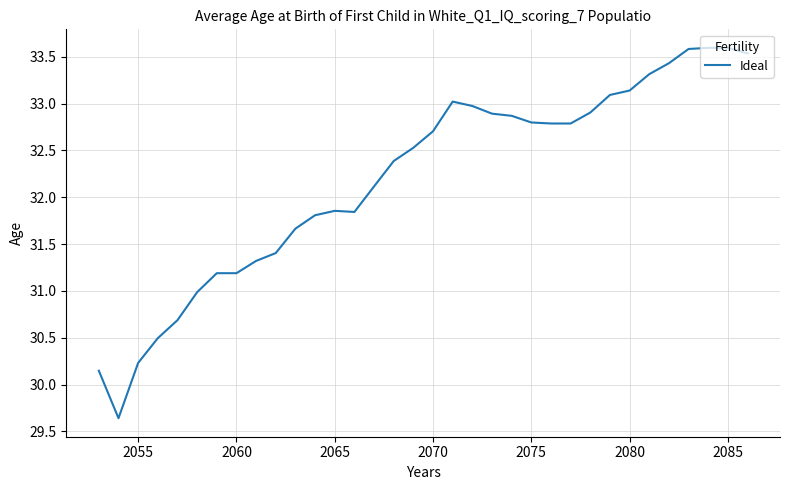

What is the difference between the maximum and minimum values?

4.0